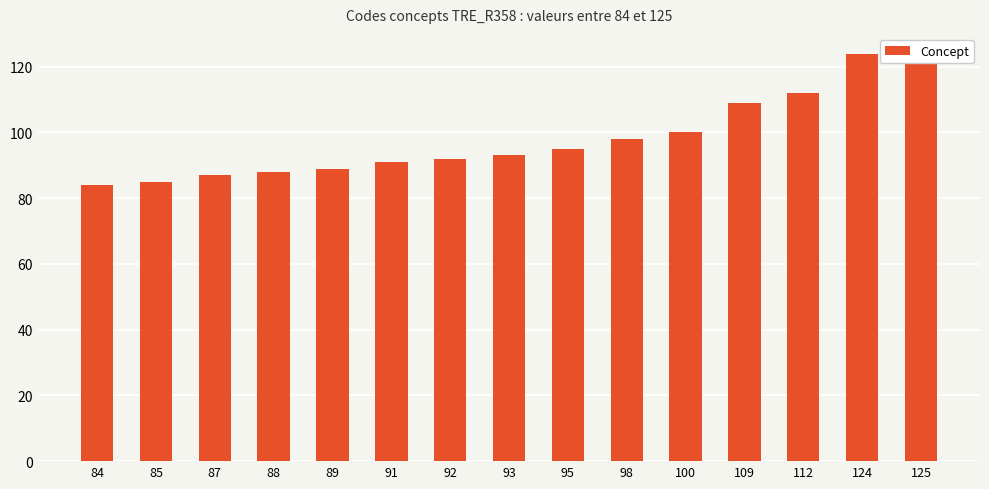

Count the number of data series in this chart.

1